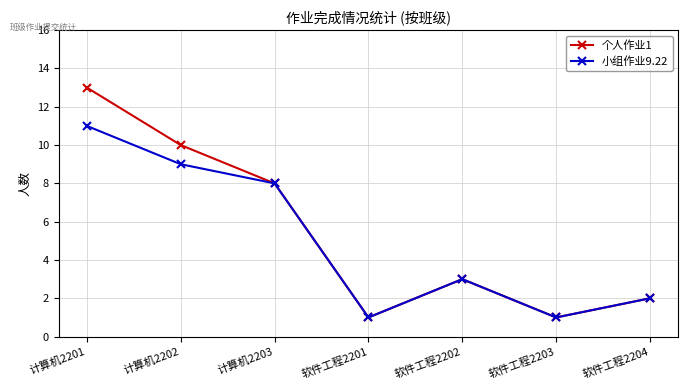

Reading left to right, extract all data points from this chart.

个人作业1: 13	10	8	1	3	1	2
小组作业9.22: 11	9	8	1	3	1	2